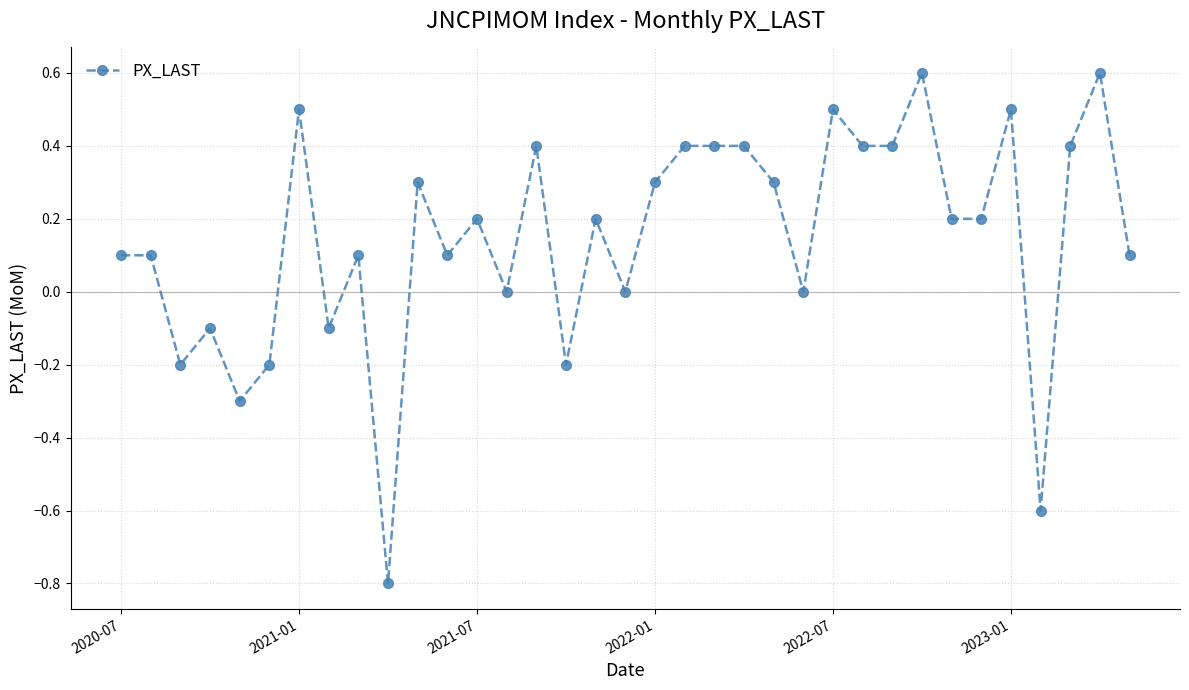

What is the difference between the maximum and minimum values?

1.4